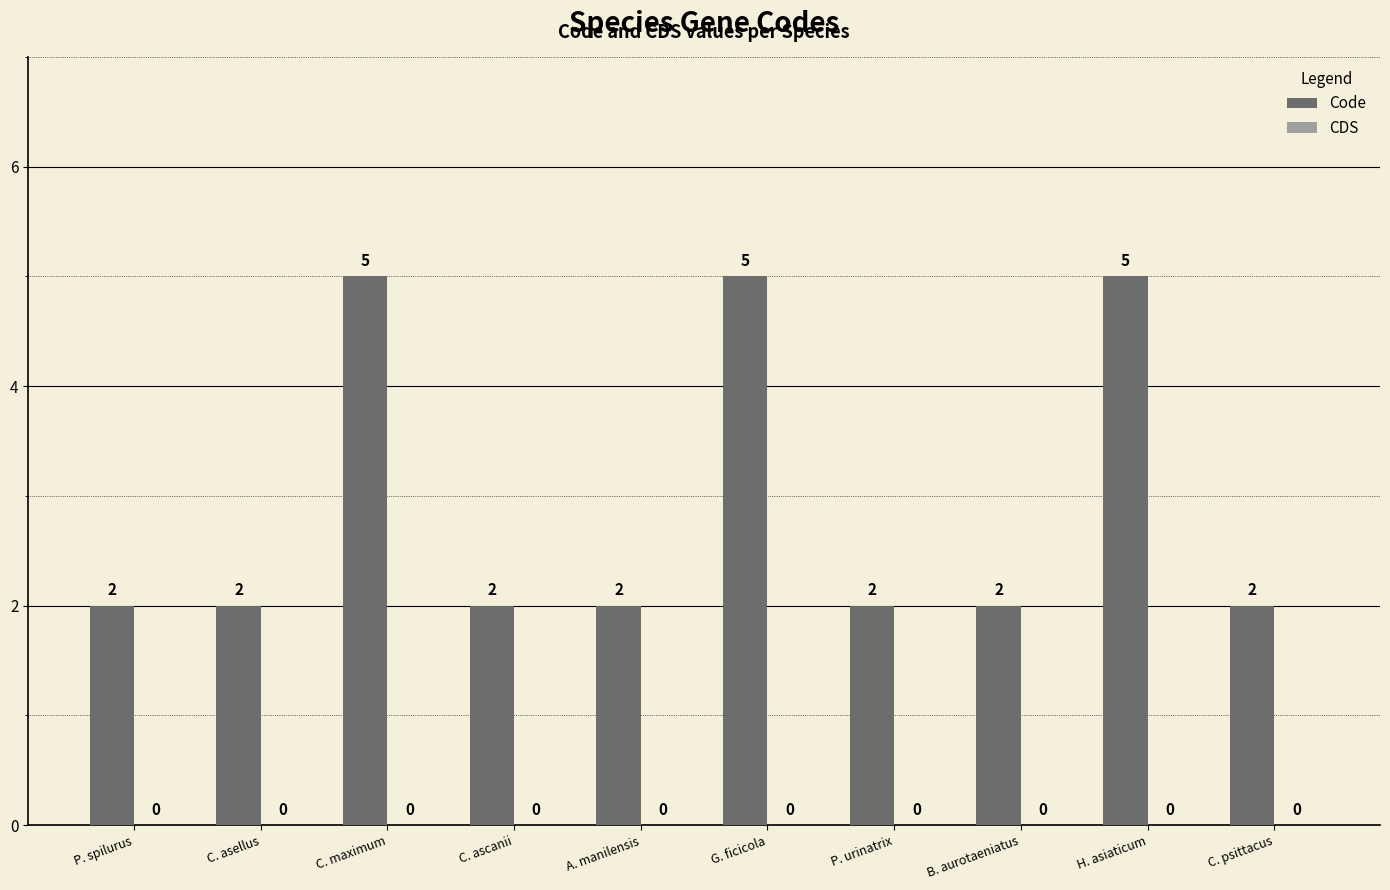

True or false: the data shows 7 at G. ficicola.

False